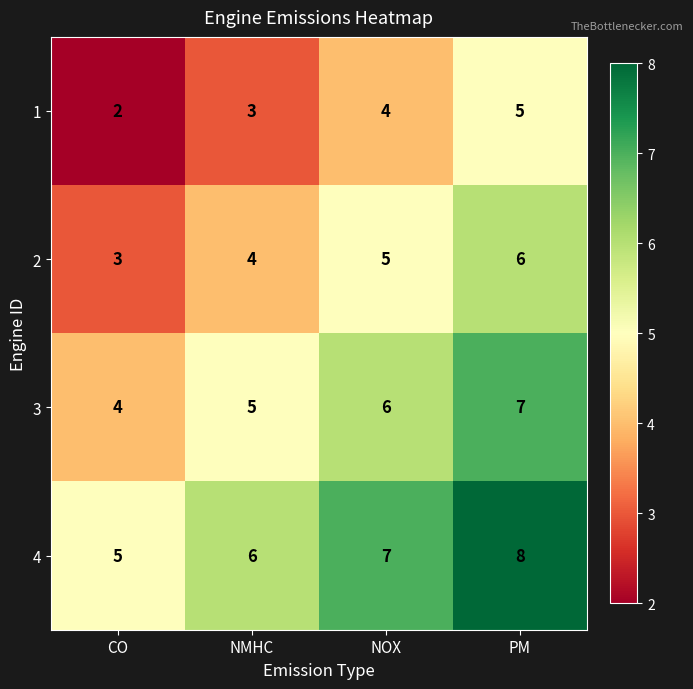

Reading left to right, list all the values displayed in this chart.

1: 2	3	4	5
2: 3	4	5	6
3: 4	5	6	7
4: 5	6	7	8